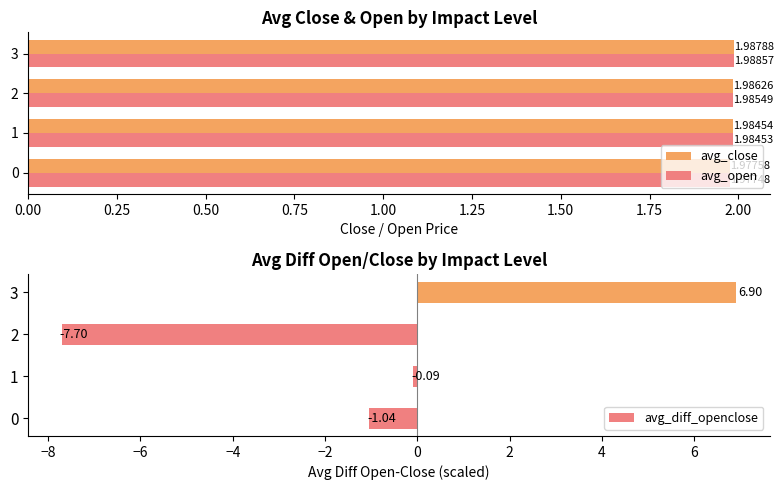

How many avg_open values are between 1 and 2?

4